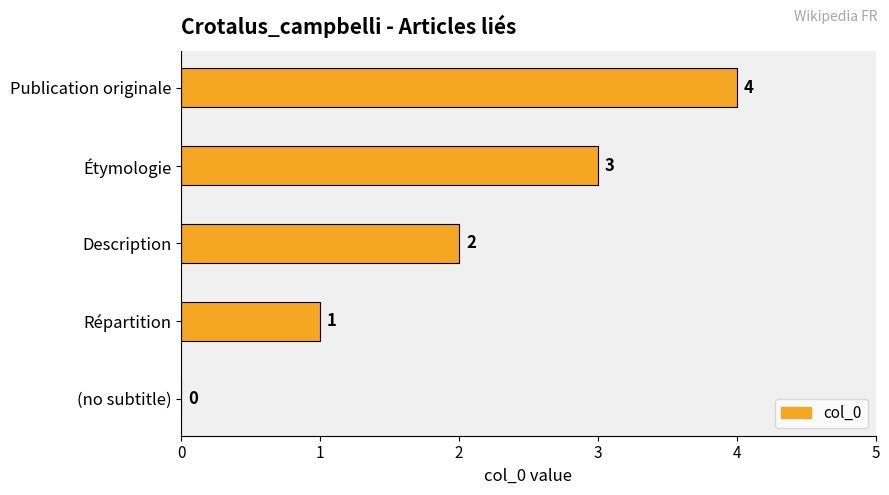

Which has a higher value, Répartition or Publication originale?

Publication originale